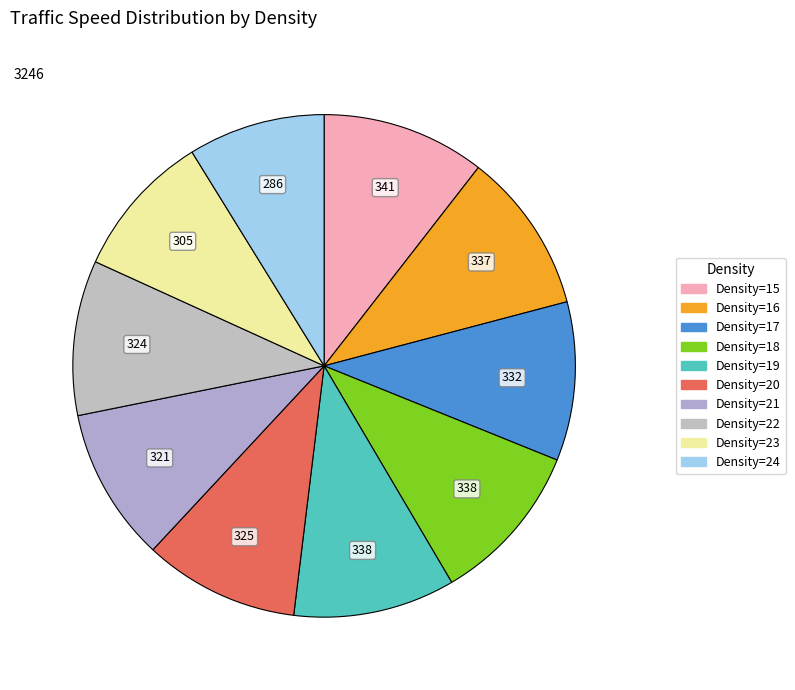

How many segments does this pie chart have?

10